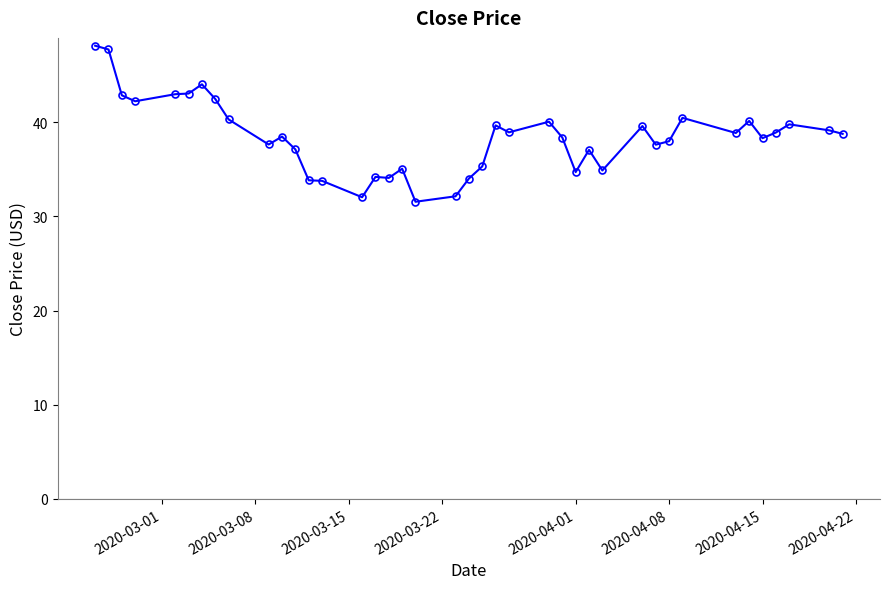

What is the sum of all values?

1536.0